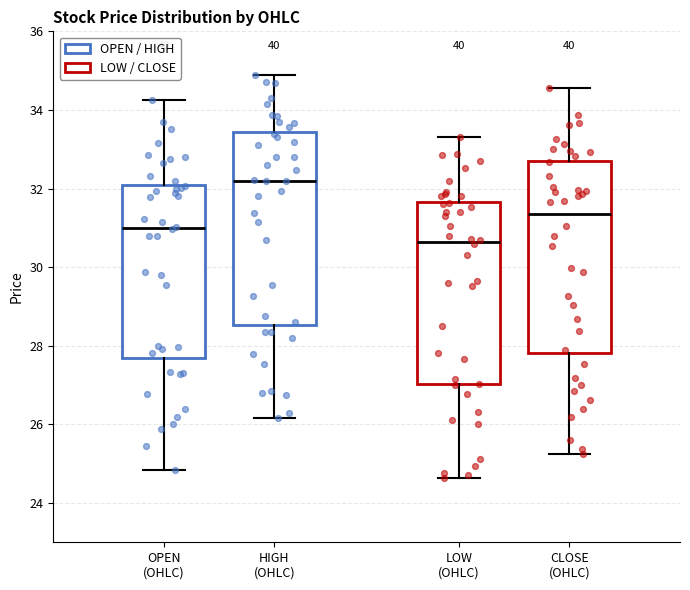

Reading left to right, transcribe this box plot: for each box, give where its median line is, the range the box spans, and where its two whiskers end, as read against the y-axis. The values are not printed on the chart, so give them approximately, as read against the axis.

OPEN (OHLC): median 31.0, box 27.6 to 32.0, whiskers 24.8 to 34.2
HIGH (OHLC): median 32.2, box 28.6 to 33.4, whiskers 26.2 to 34.8
LOW (OHLC): median 30.6, box 27.0 to 31.6, whiskers 24.6 to 33.4
CLOSE (OHLC): median 31.4, box 27.8 to 32.8, whiskers 25.2 to 34.6